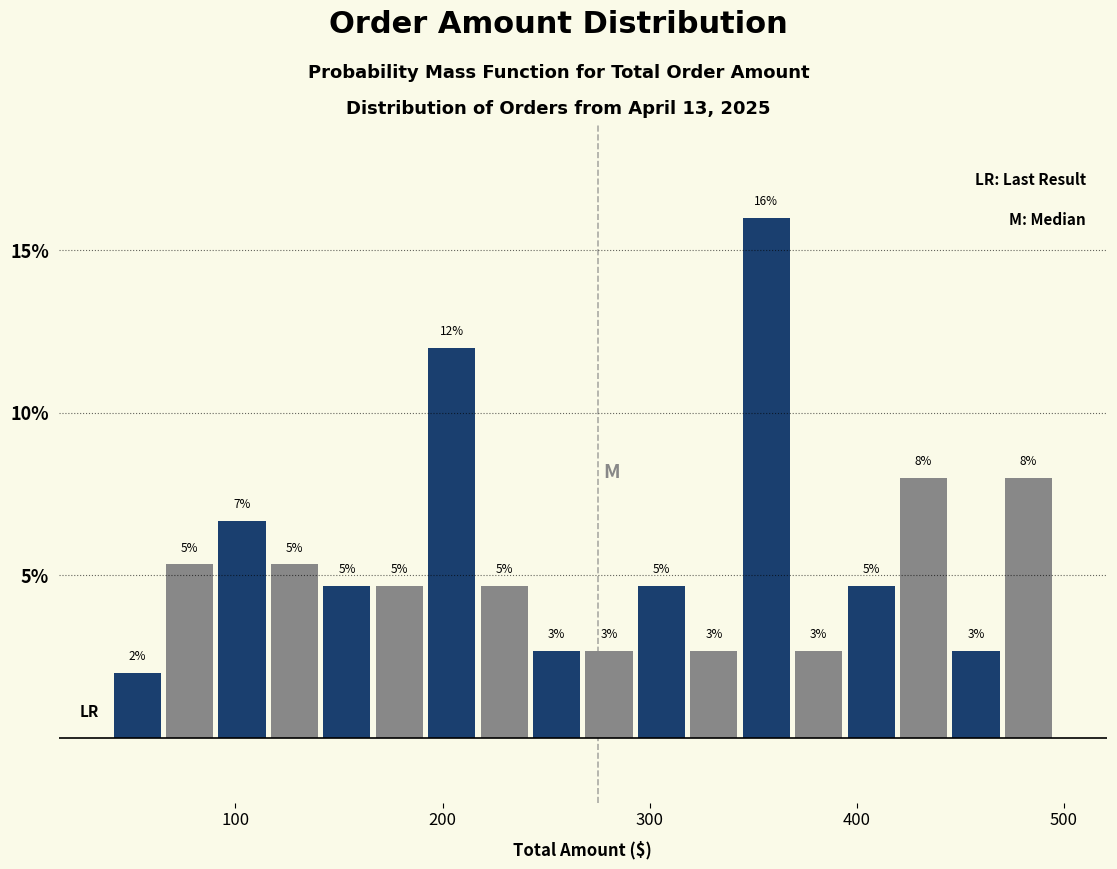

Around what value on the x-axis is the tallest bar? Give the approximate position of its centre, as read against the axis.

360